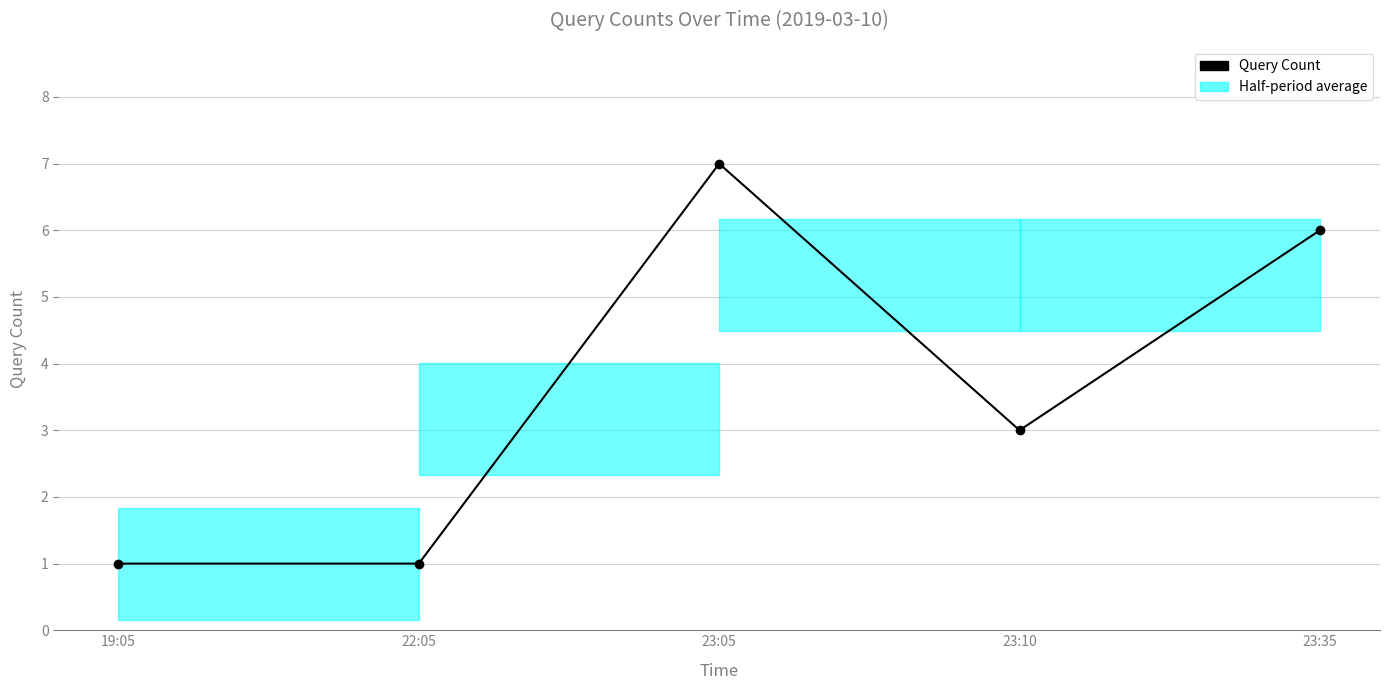

How many data points are less than 3?

2